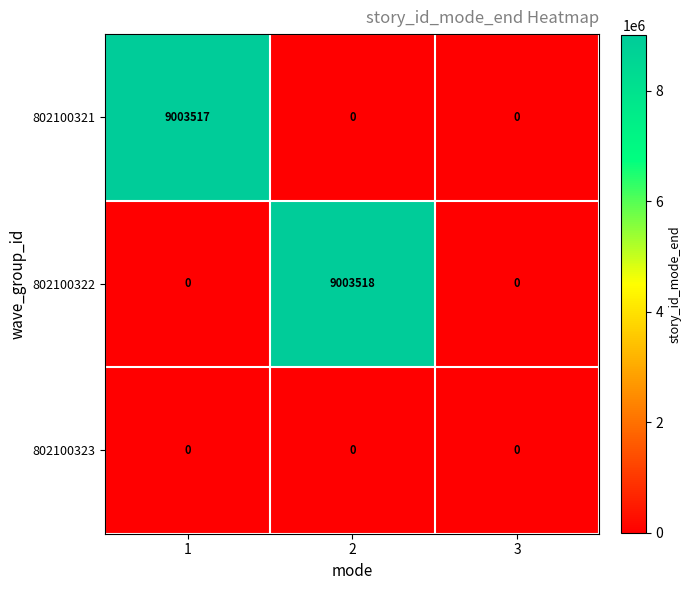

Between 2 and 3, which series saw the biggest shift?

802100322